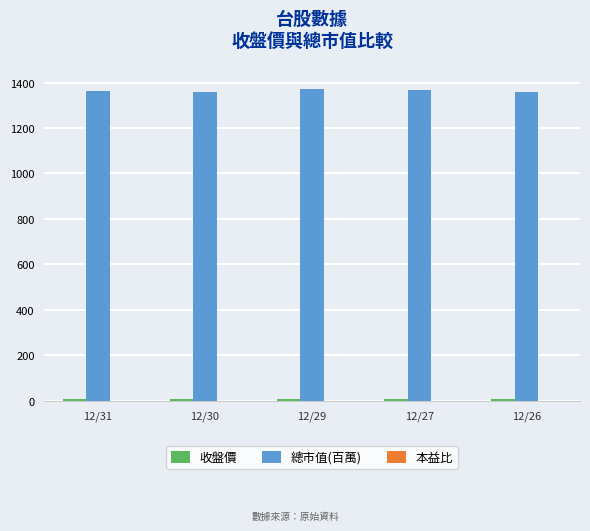

True or false: 總市值(百萬) has a value of 279.1 at 12/29.

False